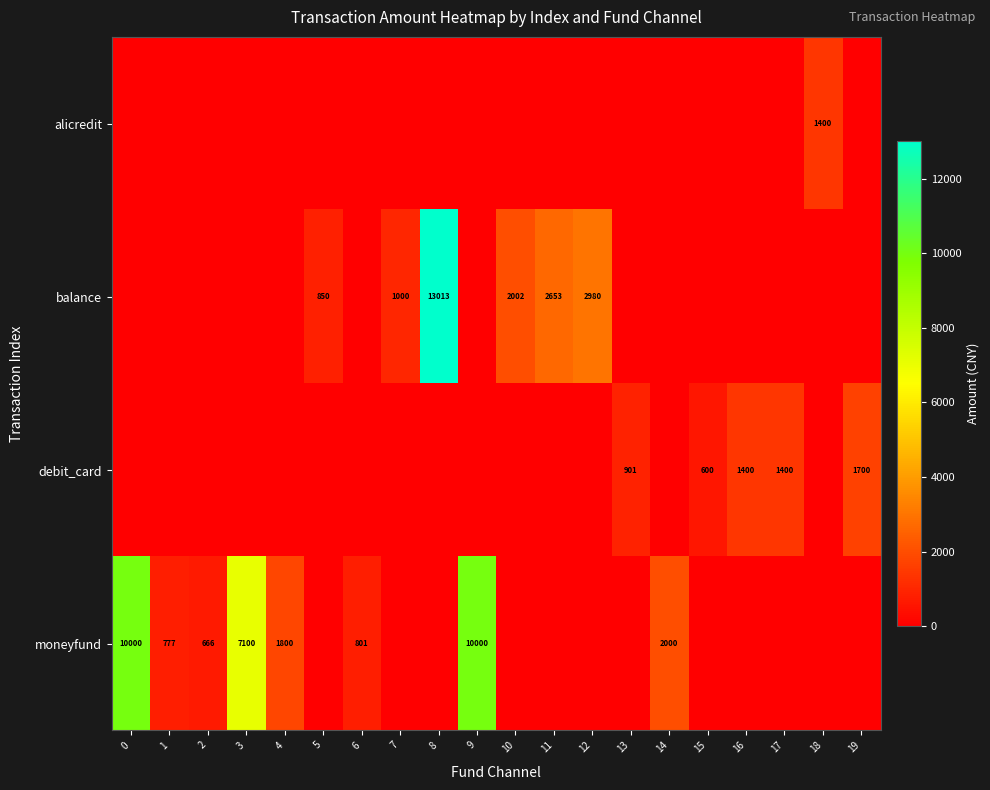

True or false: moneyfund has a value of 988 at 2.

False